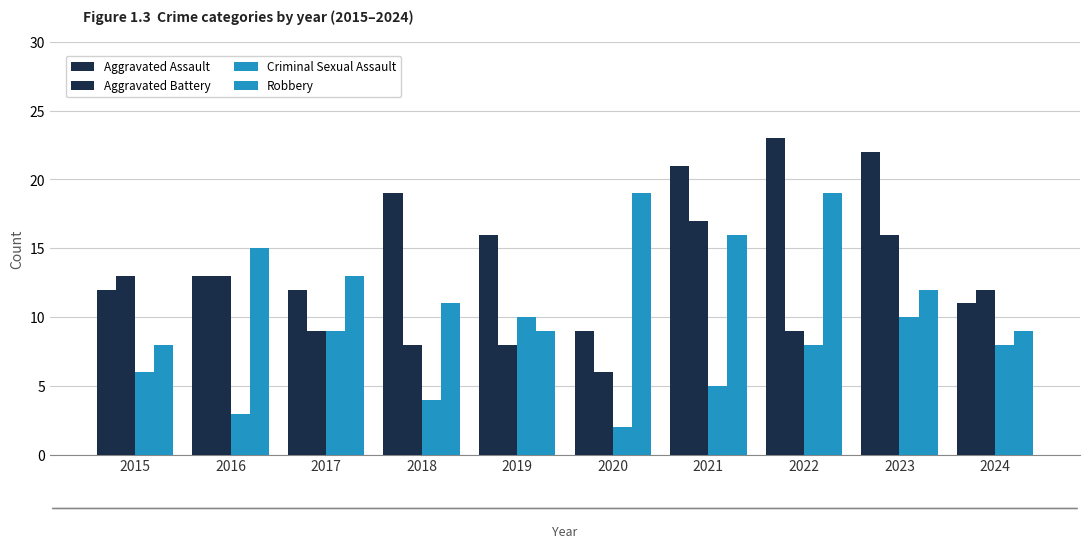

Reading left to right, what are all the values shown in this chart?

Aggravated Assault: 2015=12	2016=13	2017=12	2018=19	2019=16	2020=9	2021=21	2022=23	2023=22	2024=11
Aggravated Battery: 2015=13	2016=13	2017=9	2018=8	2019=8	2020=6	2021=17	2022=9	2023=16	2024=12
Criminal Sexual Assault: 2015=6	2016=3	2017=9	2018=4	2019=10	2020=2	2021=5	2022=8	2023=10	2024=8
Robbery: 2015=8	2016=15	2017=13	2018=11	2019=9	2020=19	2021=16	2022=19	2023=12	2024=9